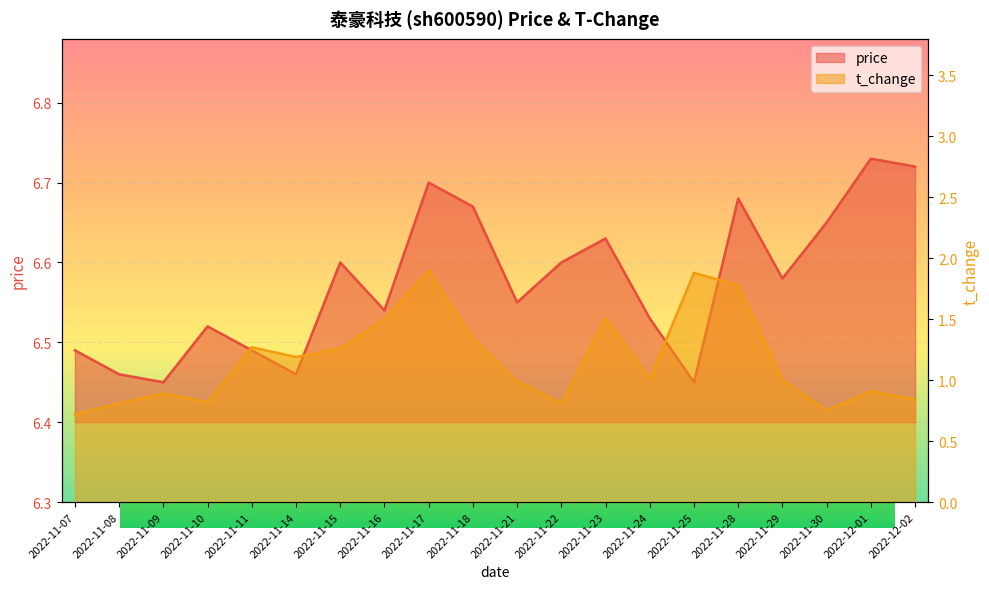

What position from the left is 2022-11-17?

9